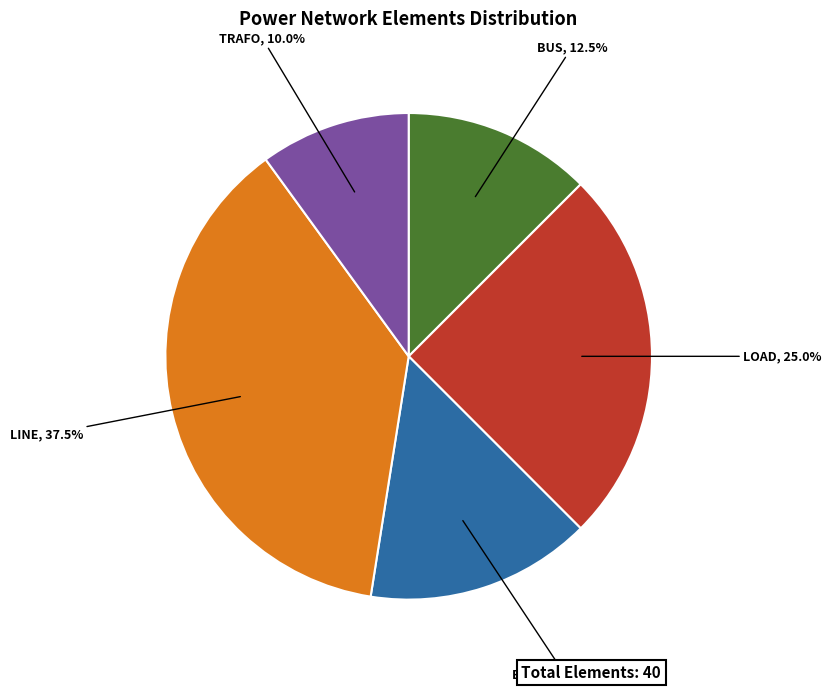

How many segments does this pie chart have?

5